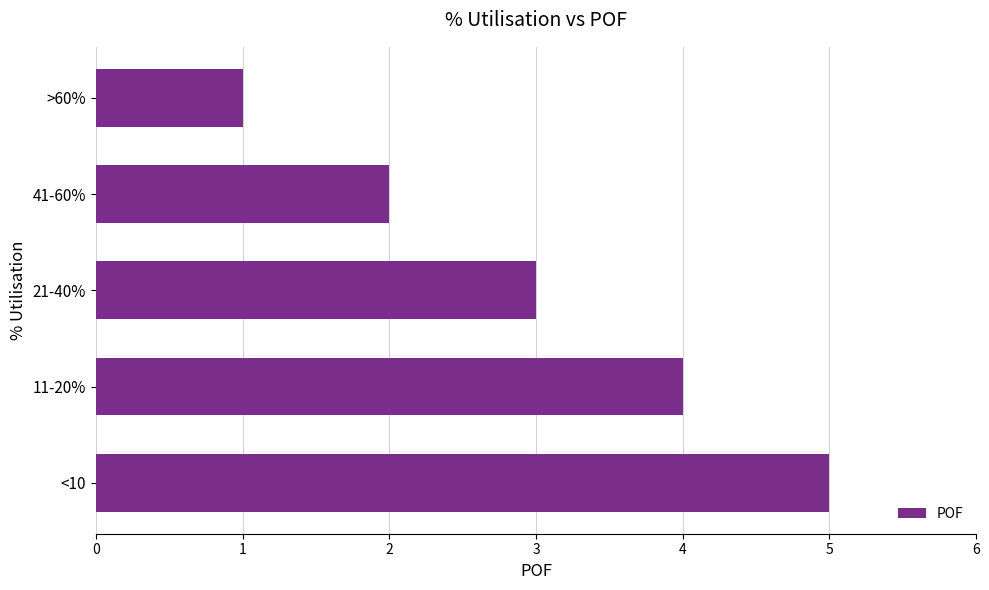

Is it true that the value at 21-40% is 1?

False